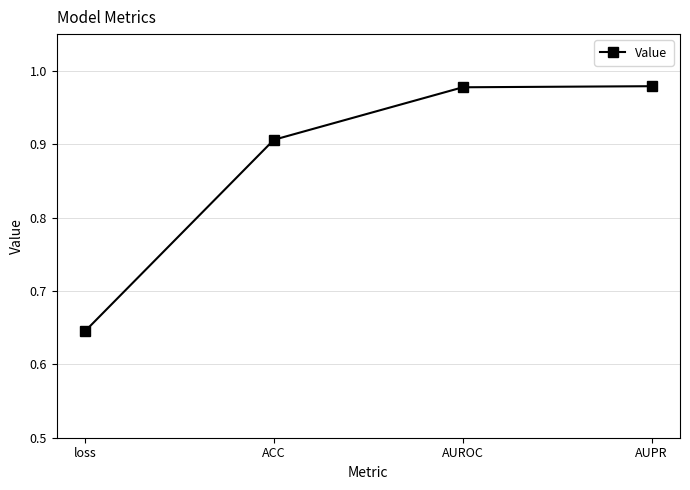

How many distinct data groups are displayed?

1